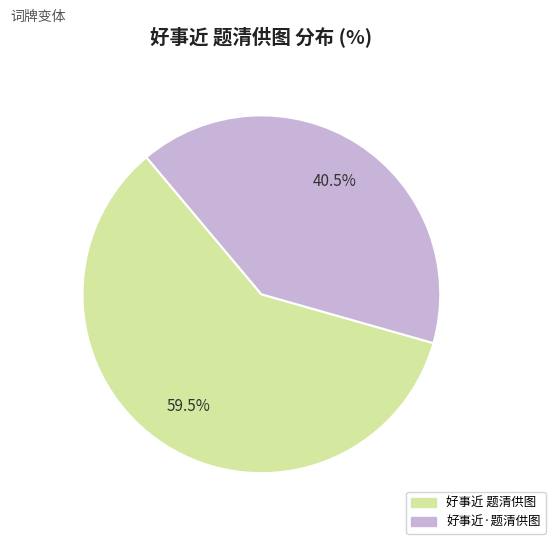

What is the smallest slice in the pie chart?

好事近·题清供图